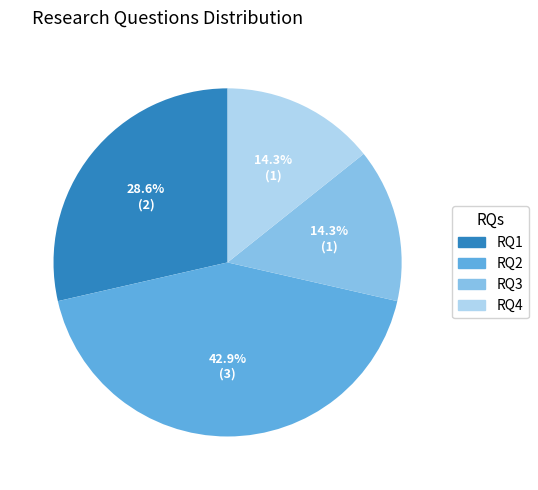

Is there a majority slice in this chart?

No